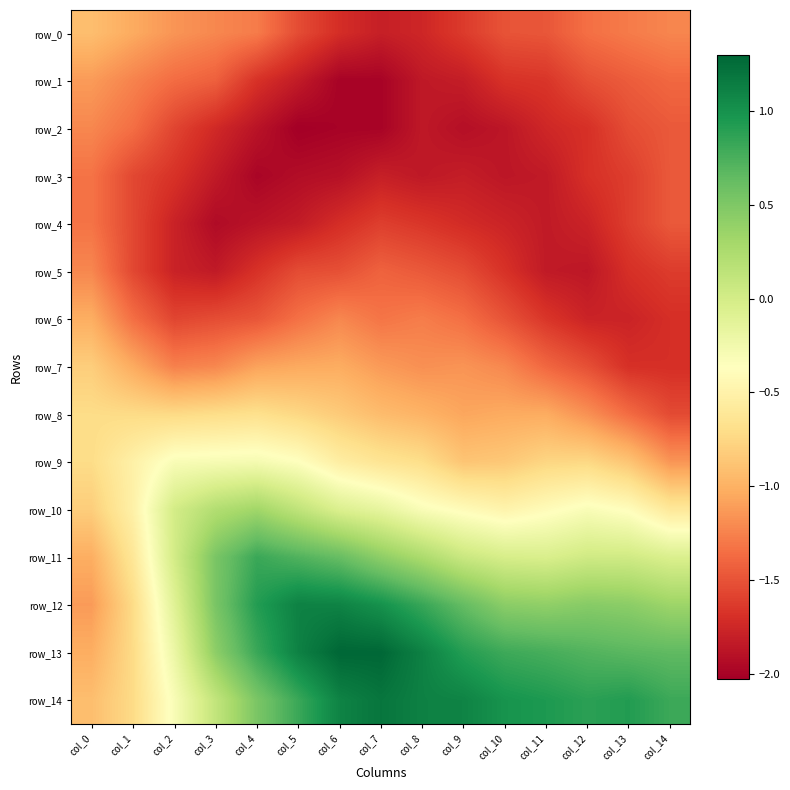

True or false: row_2 has a value of -2.3 at col_12.

False